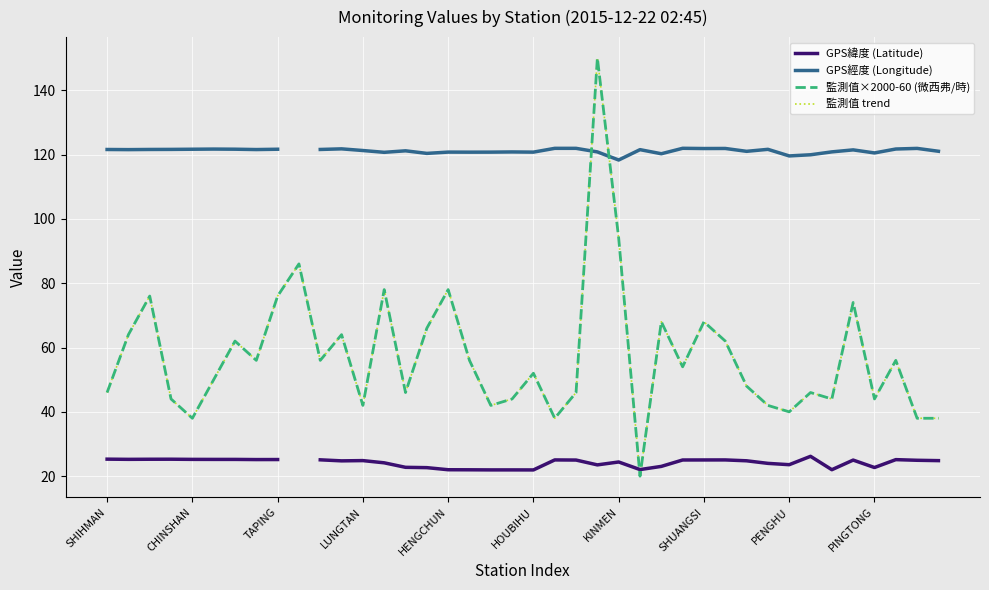

At how many categories does at least one series exceed 145?

1